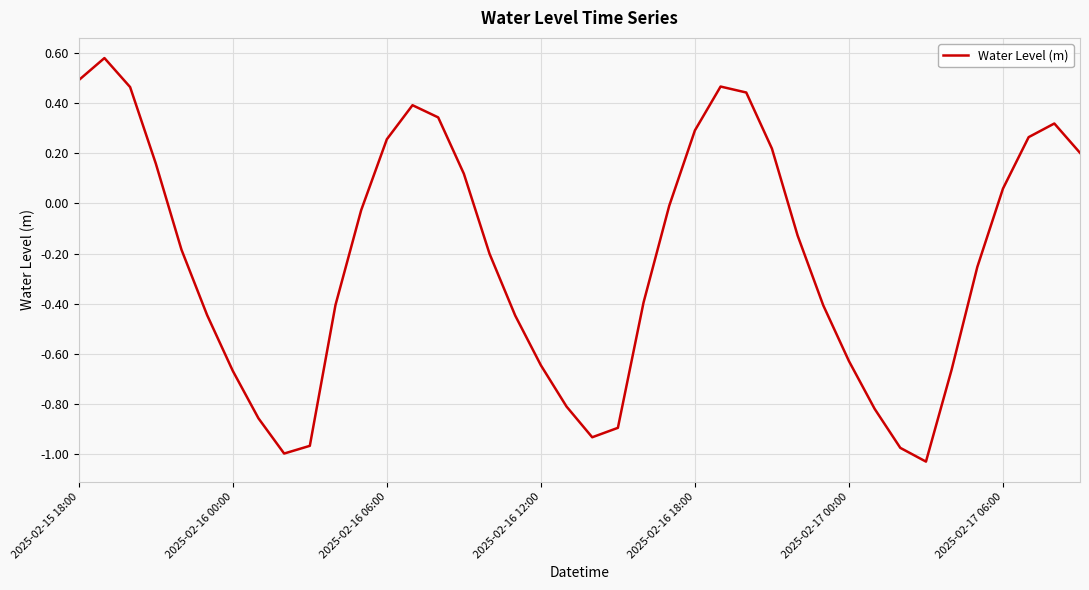

What is the difference between the maximum and minimum values?

1.6